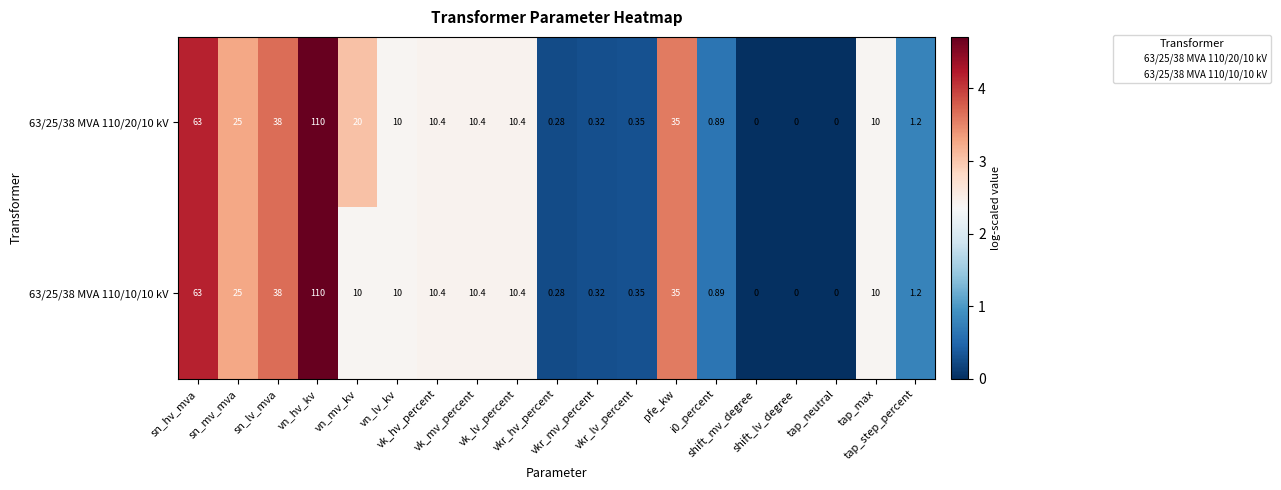

Reading left to right, list all the values displayed in this chart.

63/25/38 MVA 110/20/10 kV: sn_hv_mva=63.0	sn_mv_mva=25.0	sn_lv_mva=38.0	vn_hv_kv=110.0	vn_mv_kv=20.0	vn_lv_kv=10.0	vk_hv_percent=10.4	vk_mv_percent=10.4	vk_lv_percent=10.4	vkr_hv_percent=0.3	vkr_mv_percent=0.3	vkr_lv_percent=0.3	pfe_kw=35.0	i0_percent=0.9	shift_mv_degree=0.0	shift_lv_degree=0.0	tap_neutral=0.0	tap_max=10.0	tap_step_percent=1.2
63/25/38 MVA 110/10/10 kV: sn_hv_mva=63.0	sn_mv_mva=25.0	sn_lv_mva=38.0	vn_hv_kv=110.0	vn_mv_kv=10.0	vn_lv_kv=10.0	vk_hv_percent=10.4	vk_mv_percent=10.4	vk_lv_percent=10.4	vkr_hv_percent=0.3	vkr_mv_percent=0.3	vkr_lv_percent=0.3	pfe_kw=35.0	i0_percent=0.9	shift_mv_degree=0.0	shift_lv_degree=0.0	tap_neutral=0.0	tap_max=10.0	tap_step_percent=1.2